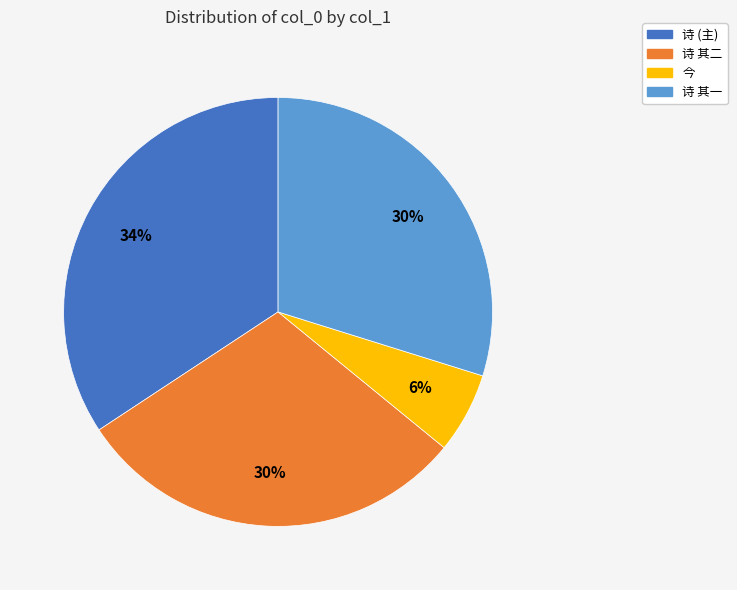

Is there a majority slice in this chart?

No